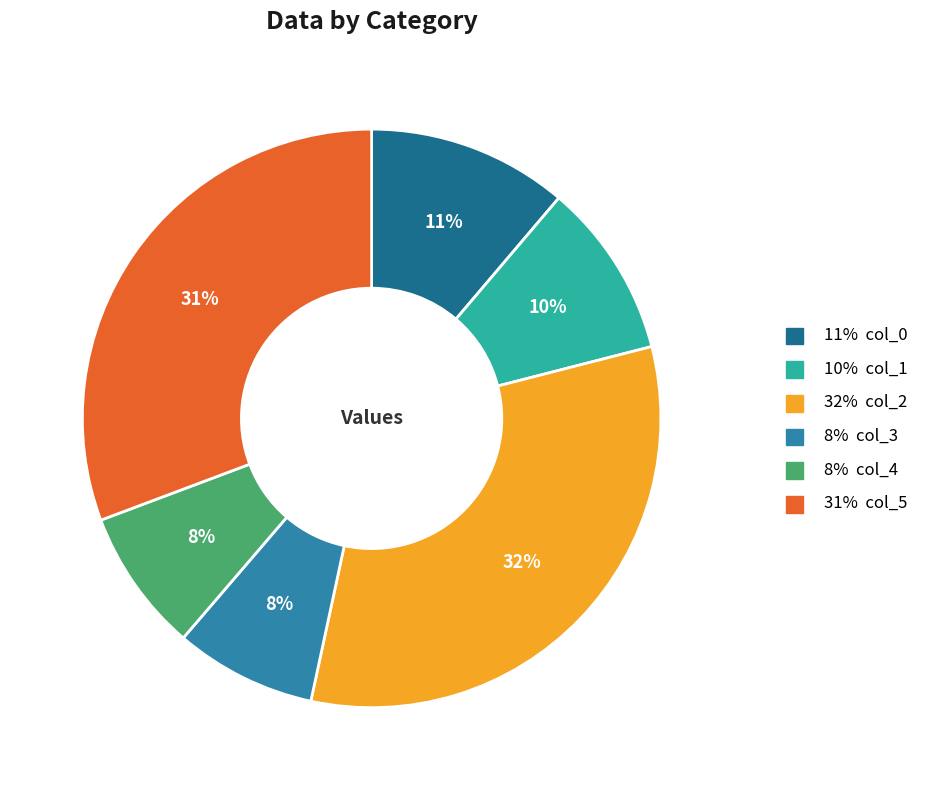

To the nearest percent, what is the difference between the largest and smallest slice percentages?

24%